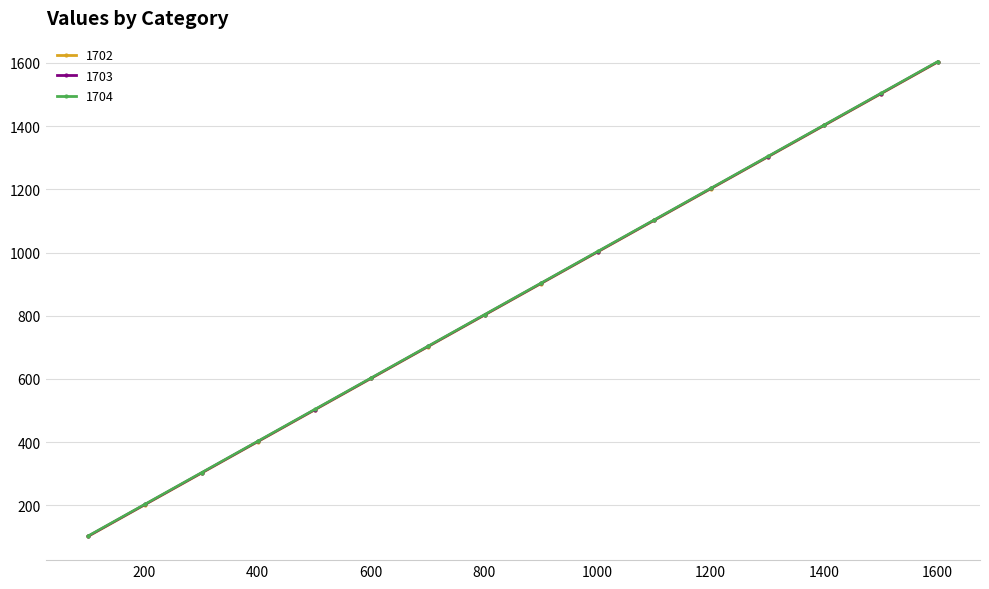

What is the greatest value displayed?

1604